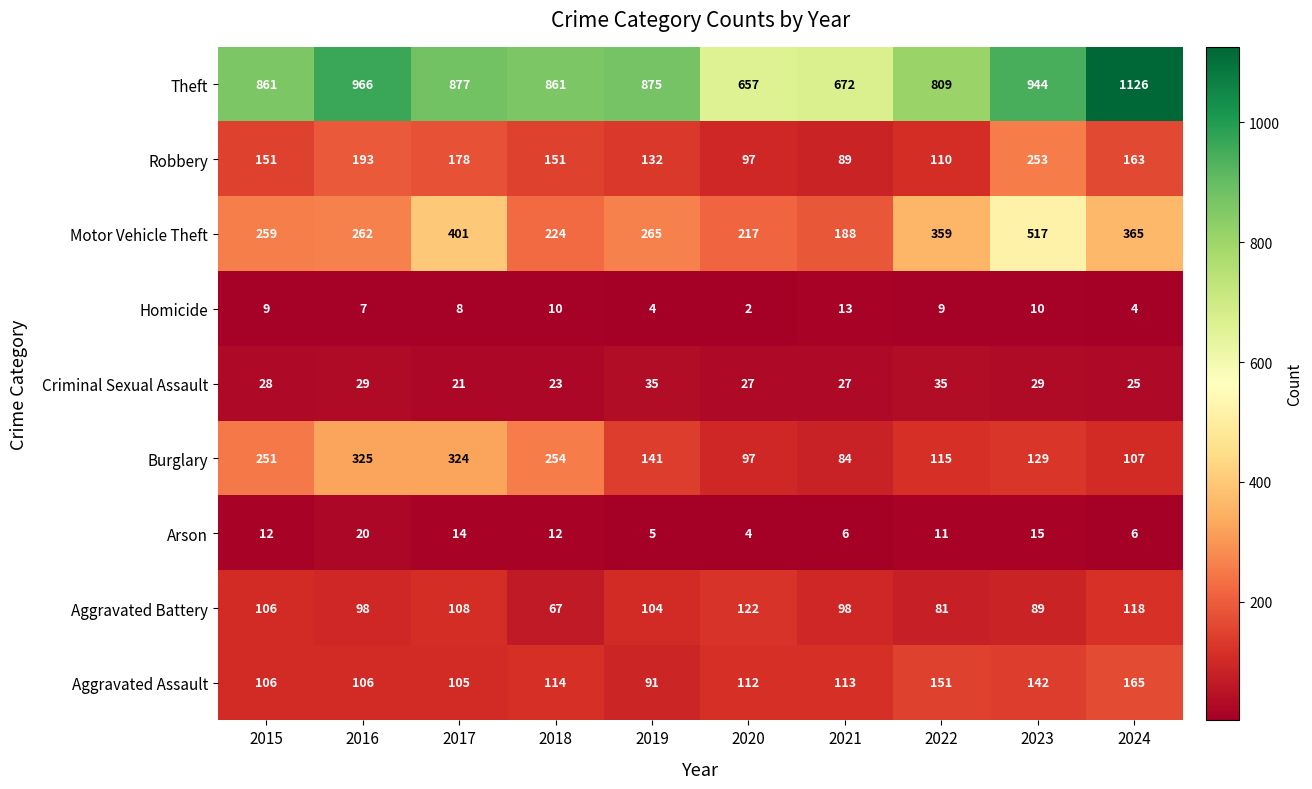

List the series in order of their peak value, highest first.

Theft, Motor Vehicle Theft, Burglary, Robbery, Aggravated Assault, Aggravated Battery, Criminal Sexual Assault, Arson, Homicide